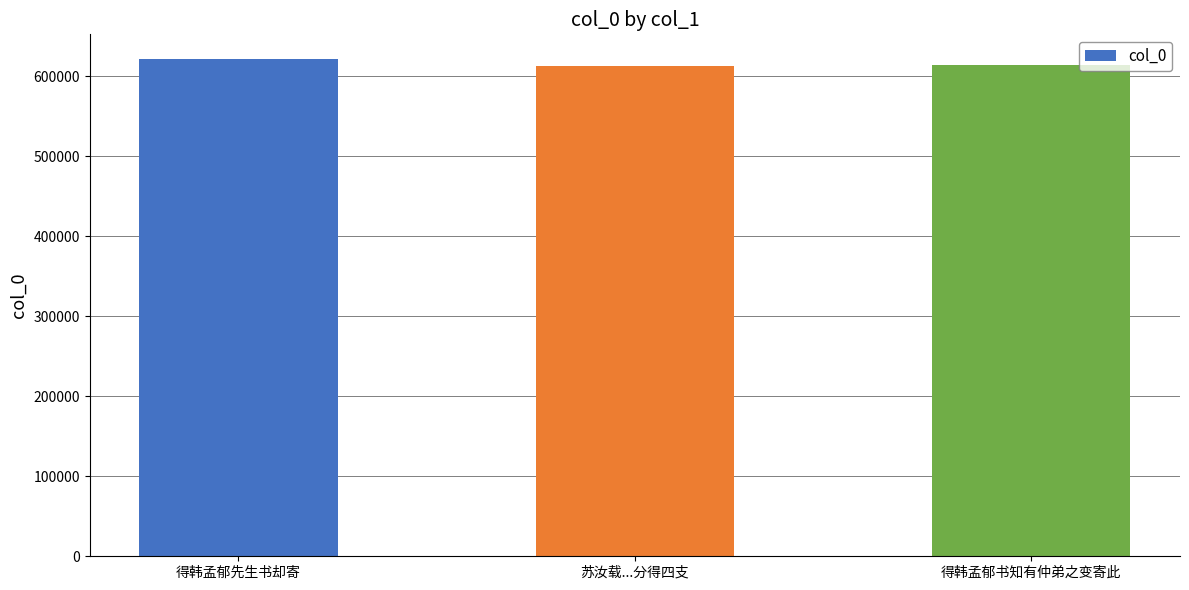

True or false: the data shows 235934 at 得韩孟郁书知有仲弟之变寄此.

False